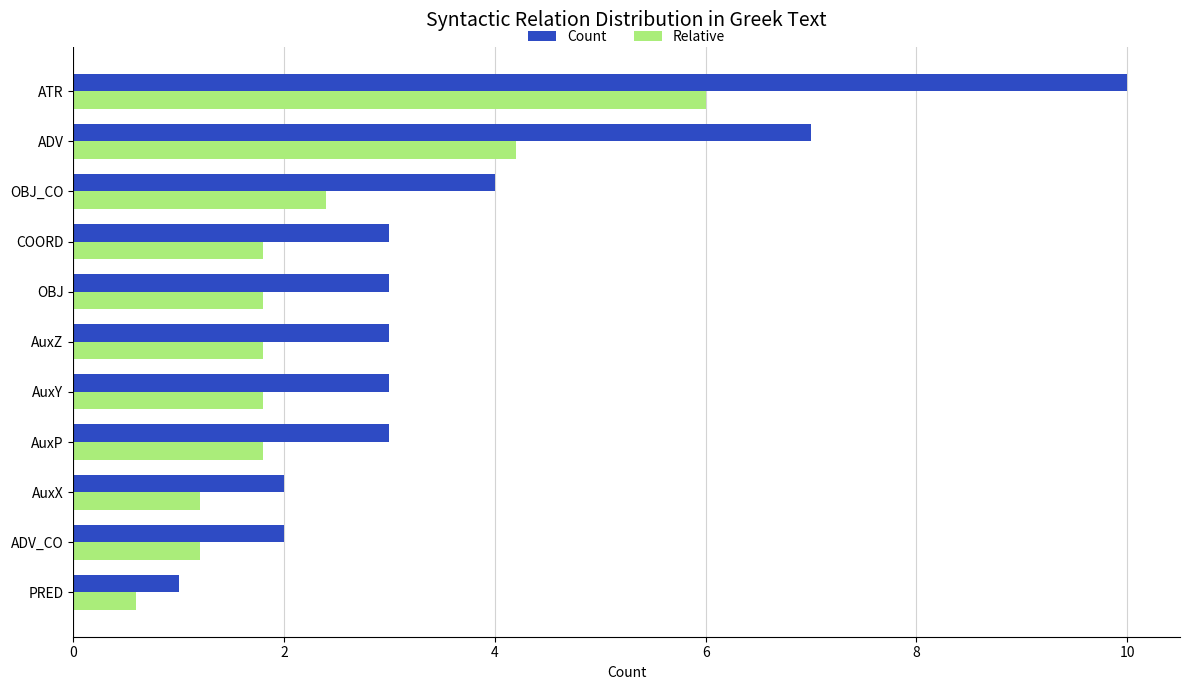

True or false: Relative has a value of 1.7 at AuxX.

False